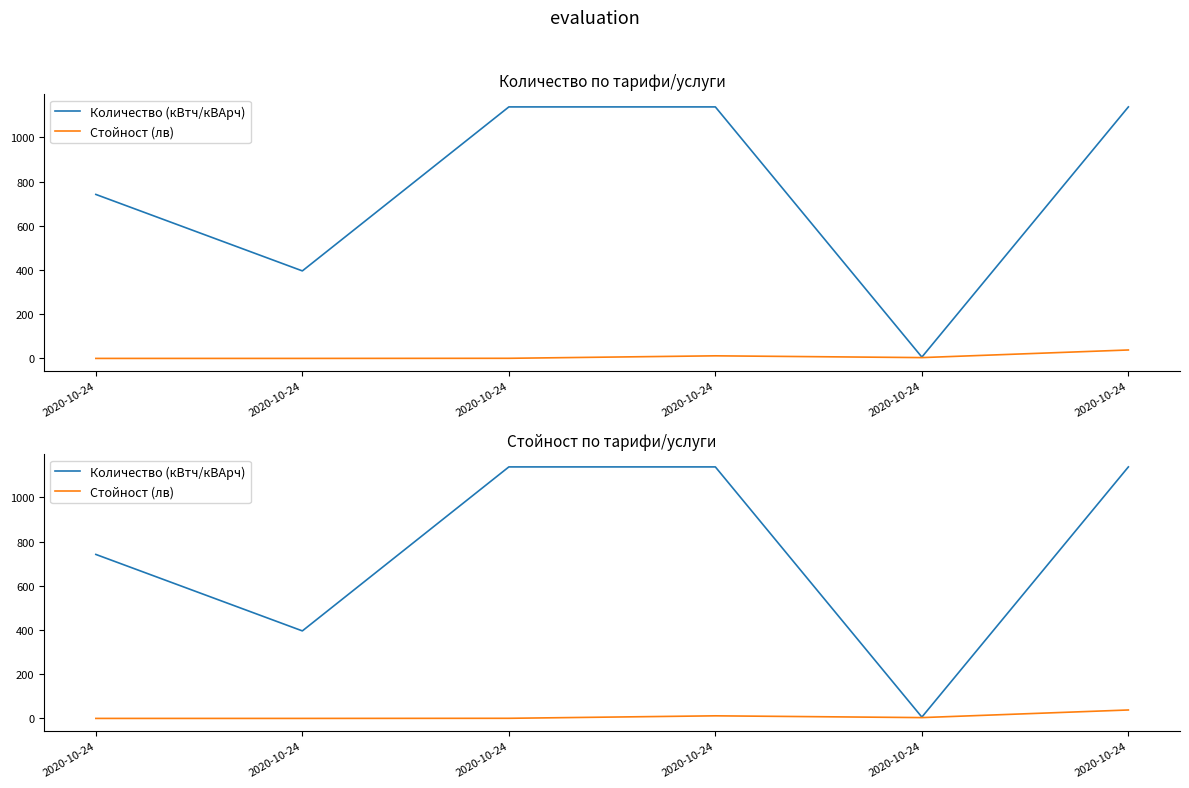

True or false: Количество (кВтч/кВАрч) and Стойност (лв) cross at least once.

False